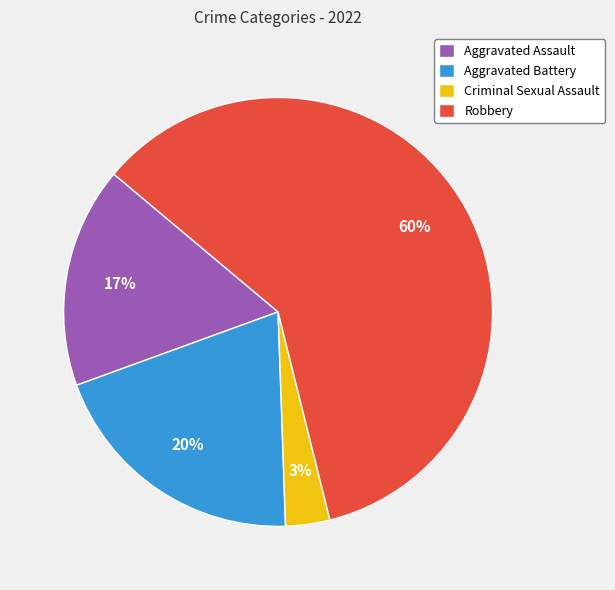

Count the number of slices in the pie.

4